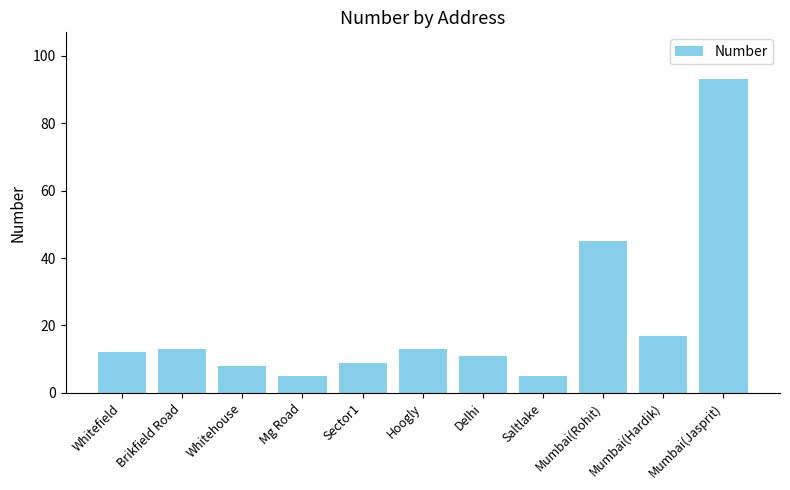

At which label is the value closest to 49?

Mumbai(Rohit)